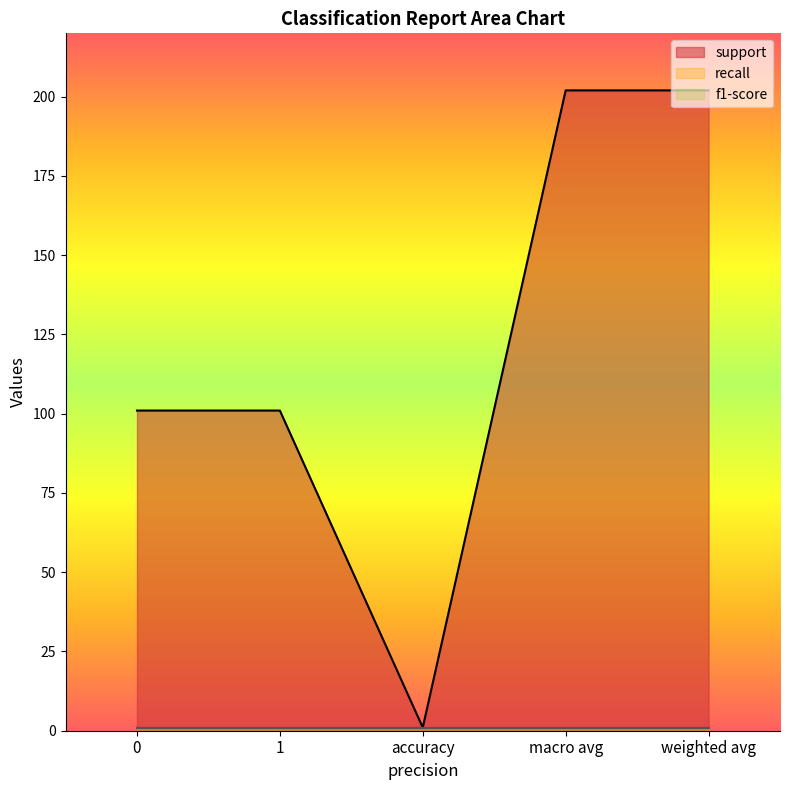

True or false: support and recall cross at least once.

False